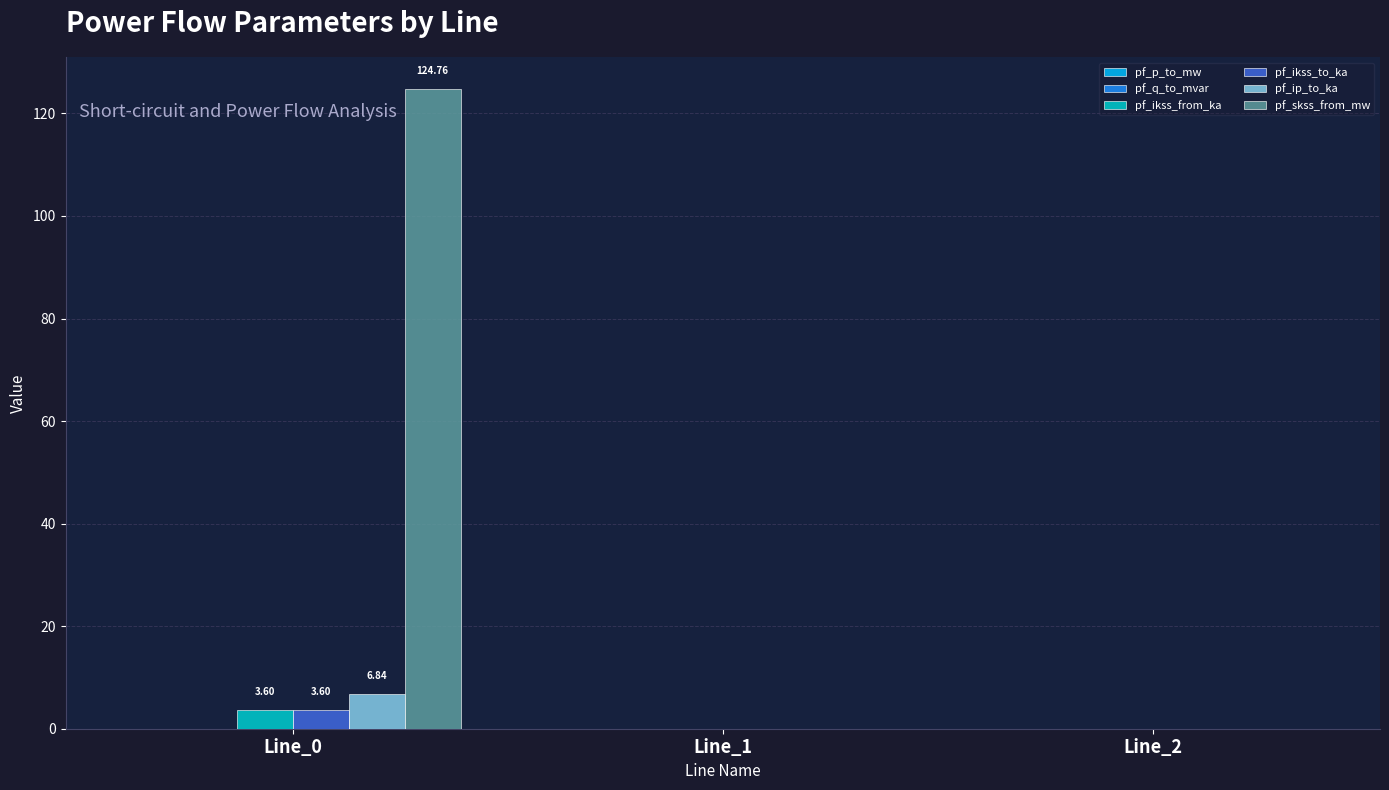

Which series changed the most between Line_0 and Line_2?

pf_skss_from_mw